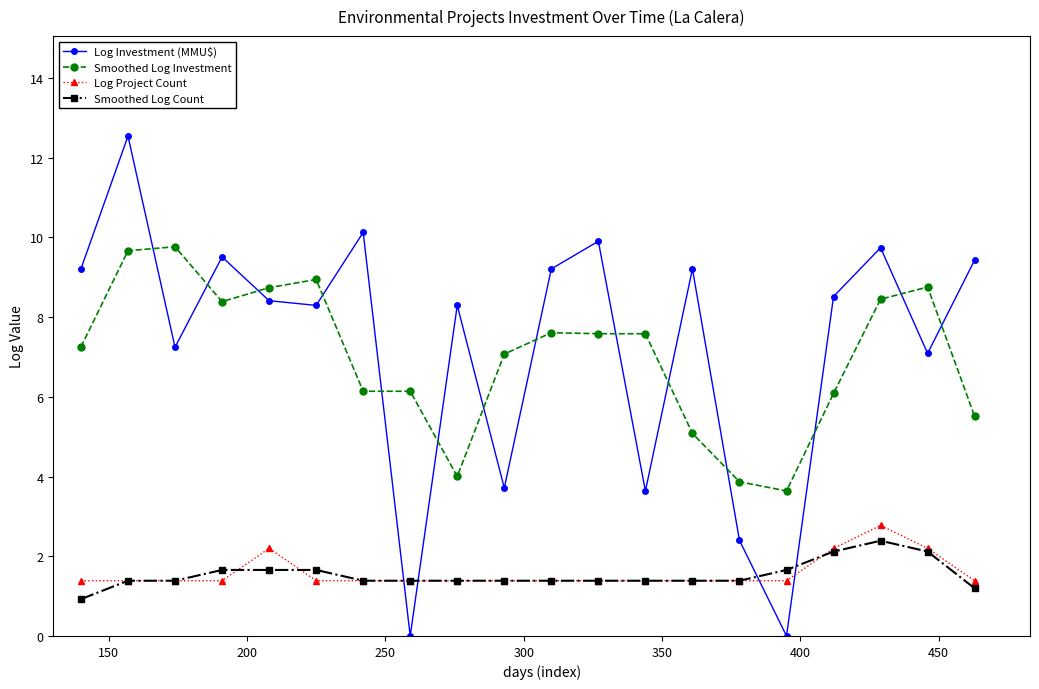

What is the value of the Smoothed Log Investment point at the 20th from the left?

5.5